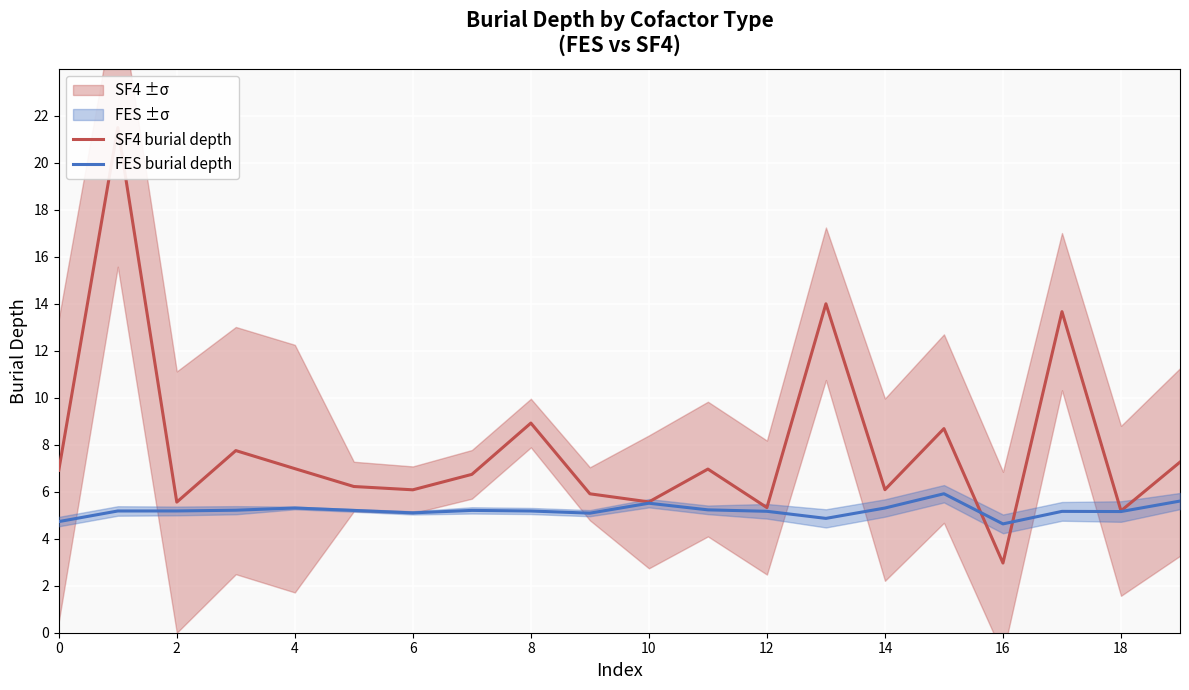

What is the highest value of the FES burial depth series?

5.9